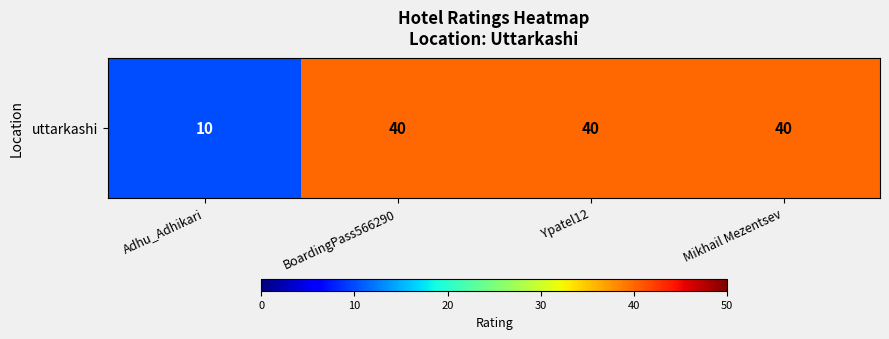

Rank the categories by value from lowest to highest.

Adhu_Adhikari, BoardingPass566290, Ypatel12, Mikhail Mezentsev